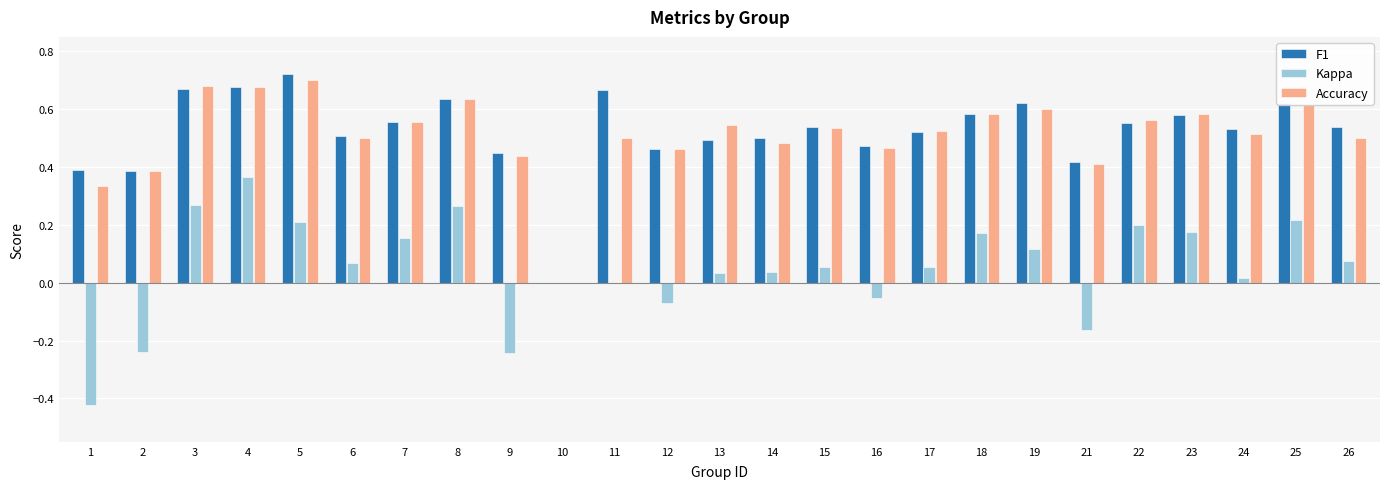

Which series has the largest total across all categories?

F1